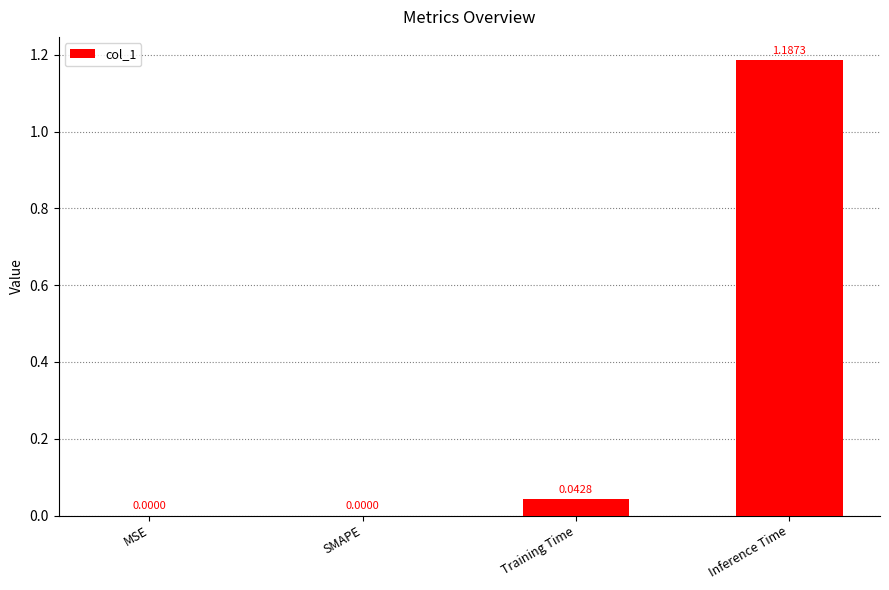

The value at MSE is 0.0. True or false?

True